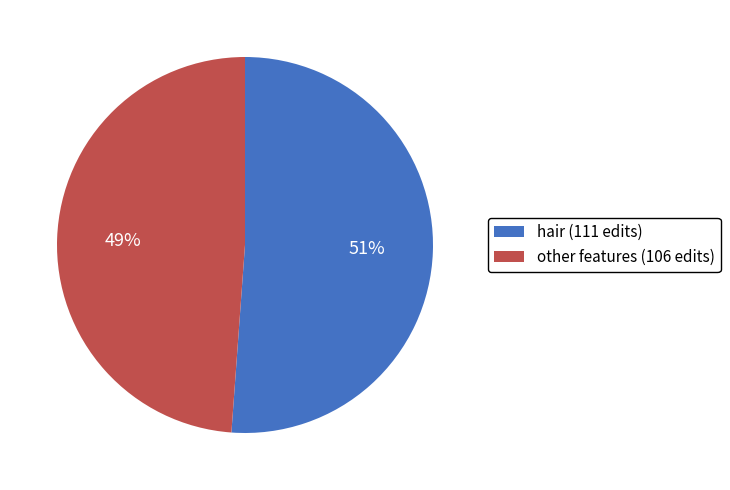

To the nearest percent, what portion does other features (106 edits) represent?

49%